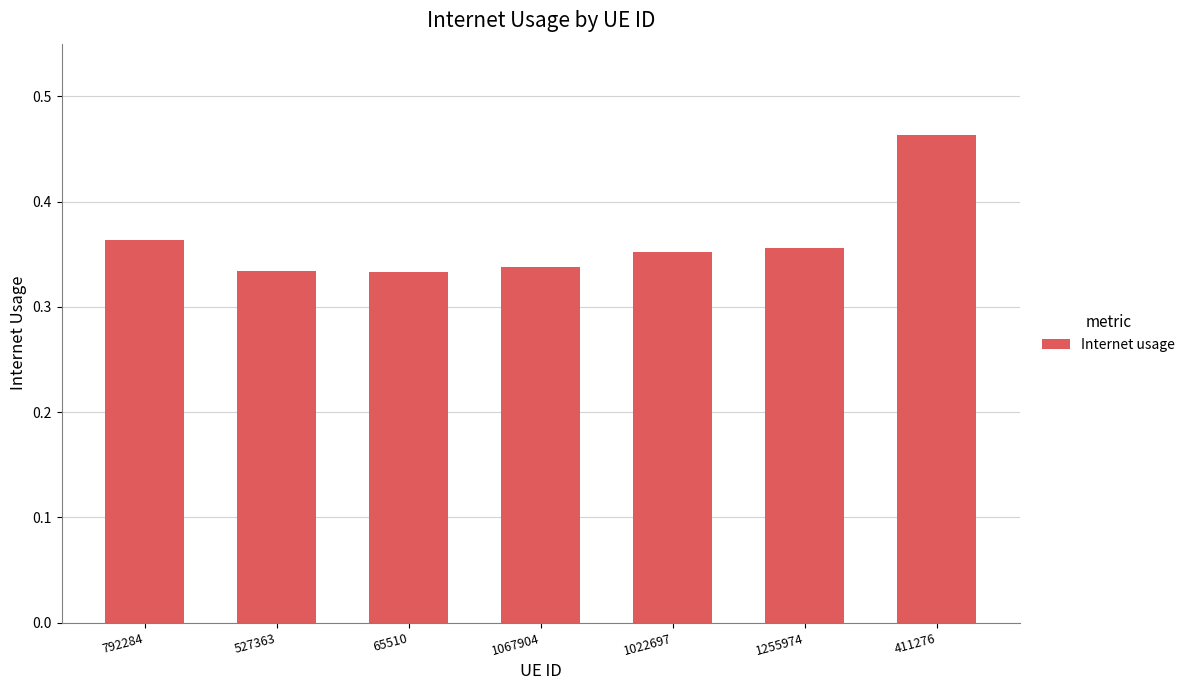

What is the sum of all values?

2.5